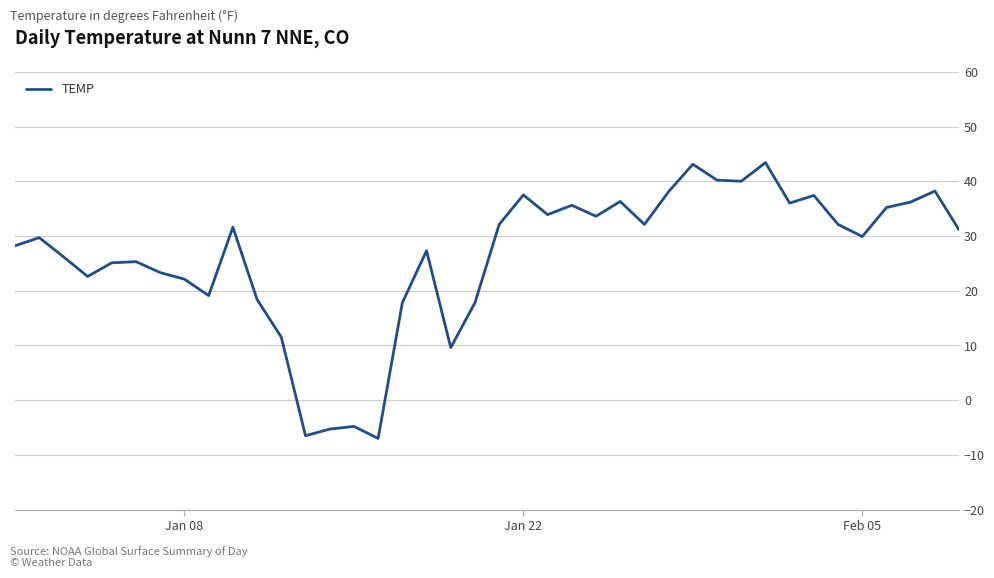

What is the greatest value displayed?

43.4